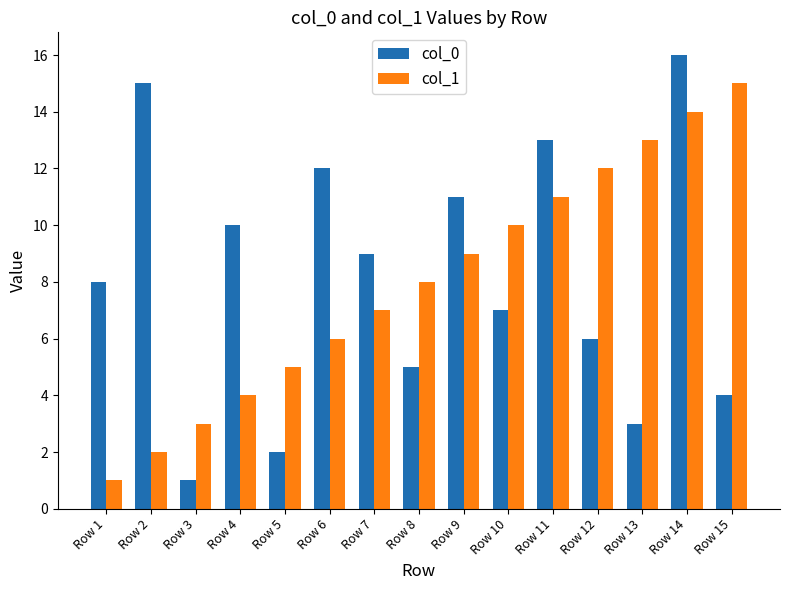

Which series changed the most between Row 6 and Row 13?

col_0